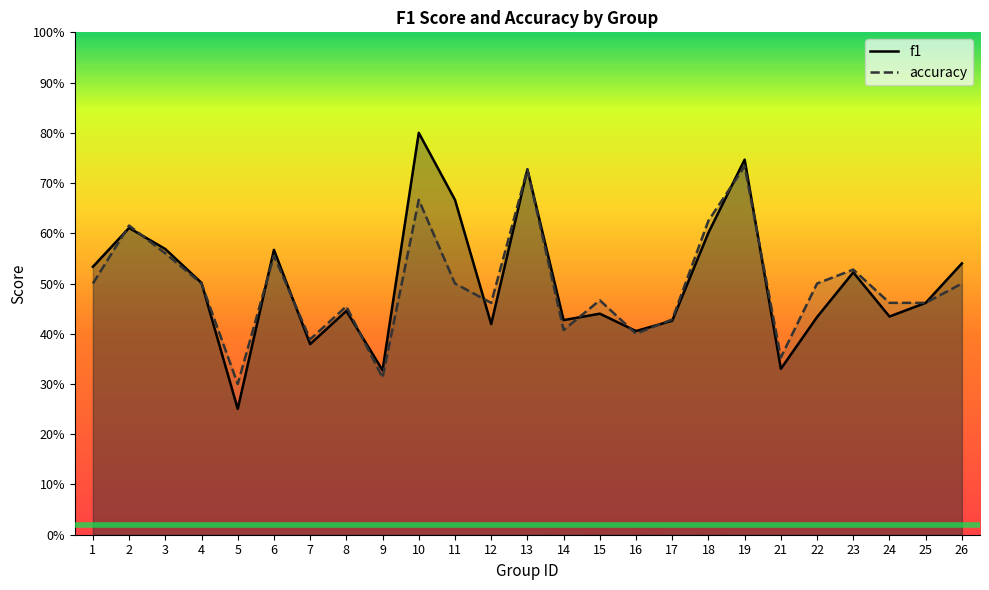

True or false: f1 has a value of 0.3 at 6.

False